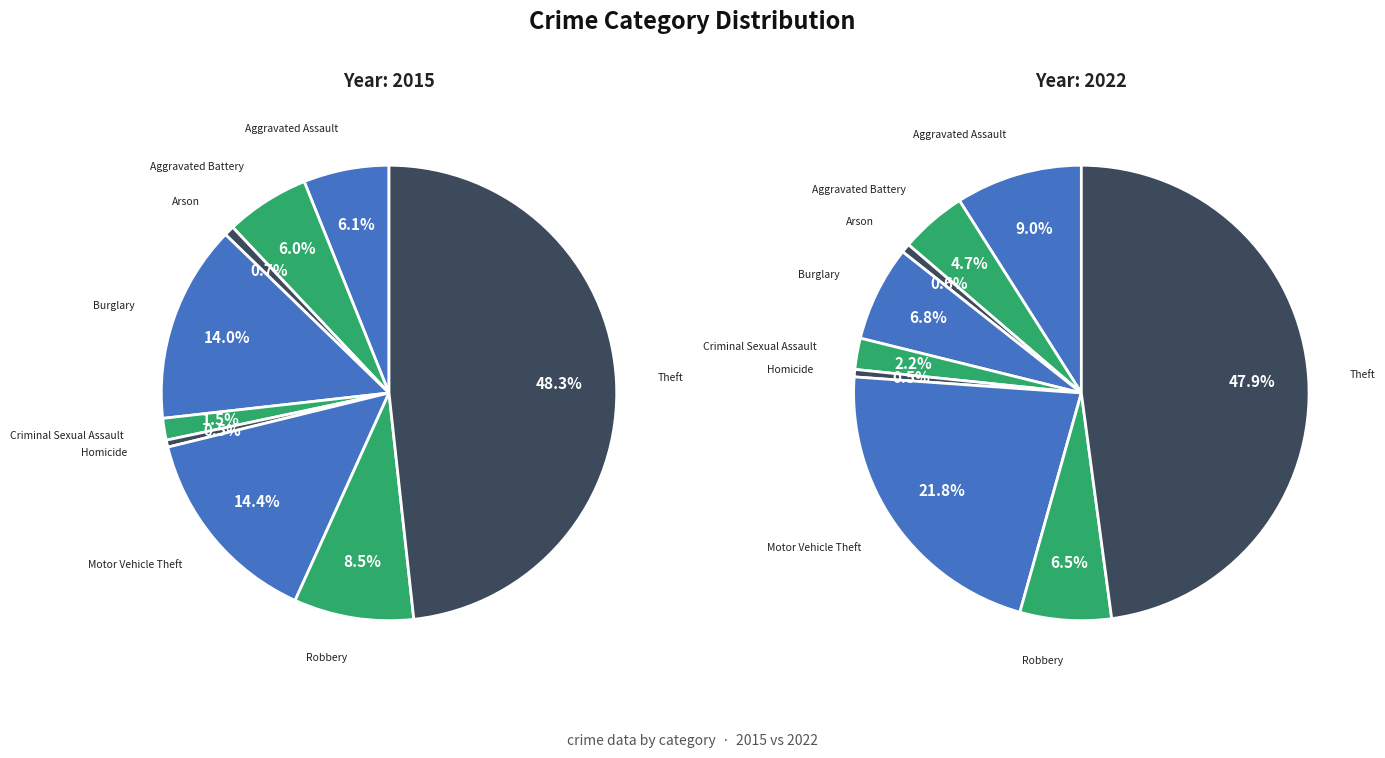

To the nearest percent, what is the difference between the largest and smallest slice percentages?

48%